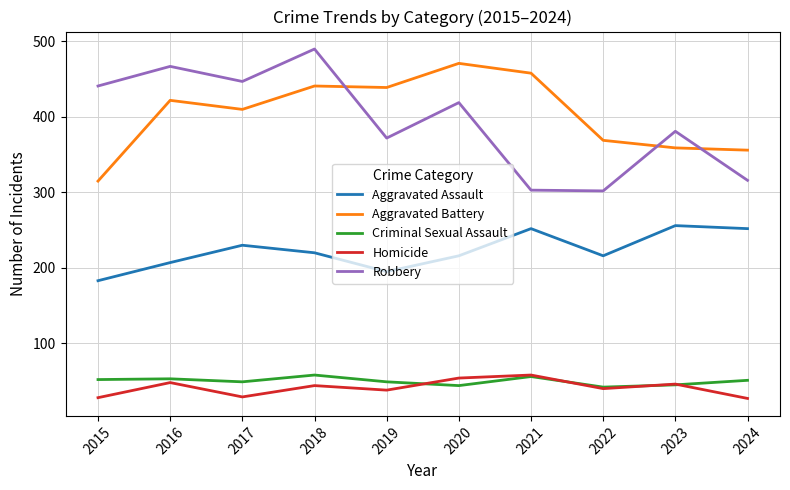

What is the smallest value displayed?

27